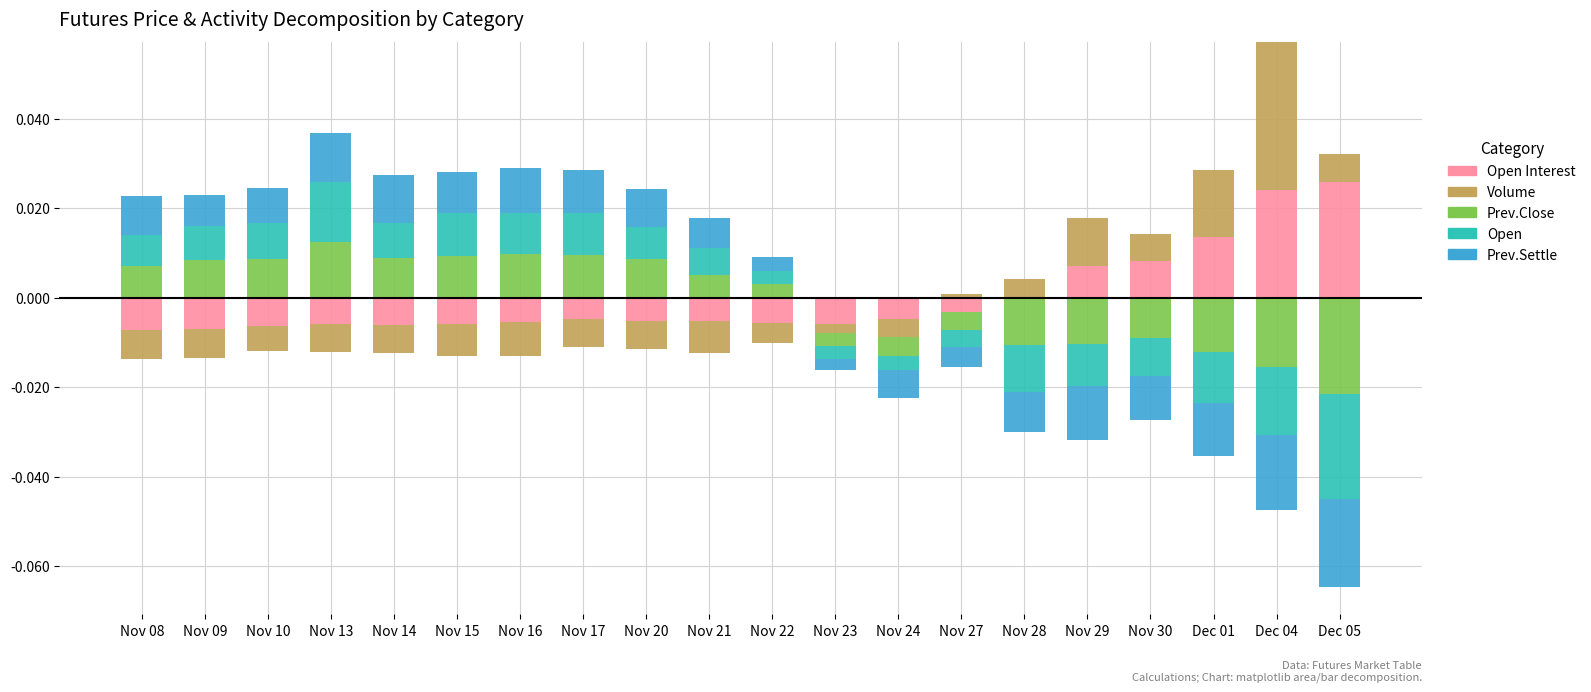

What is the label of the 11th bar from the left?

Nov 22